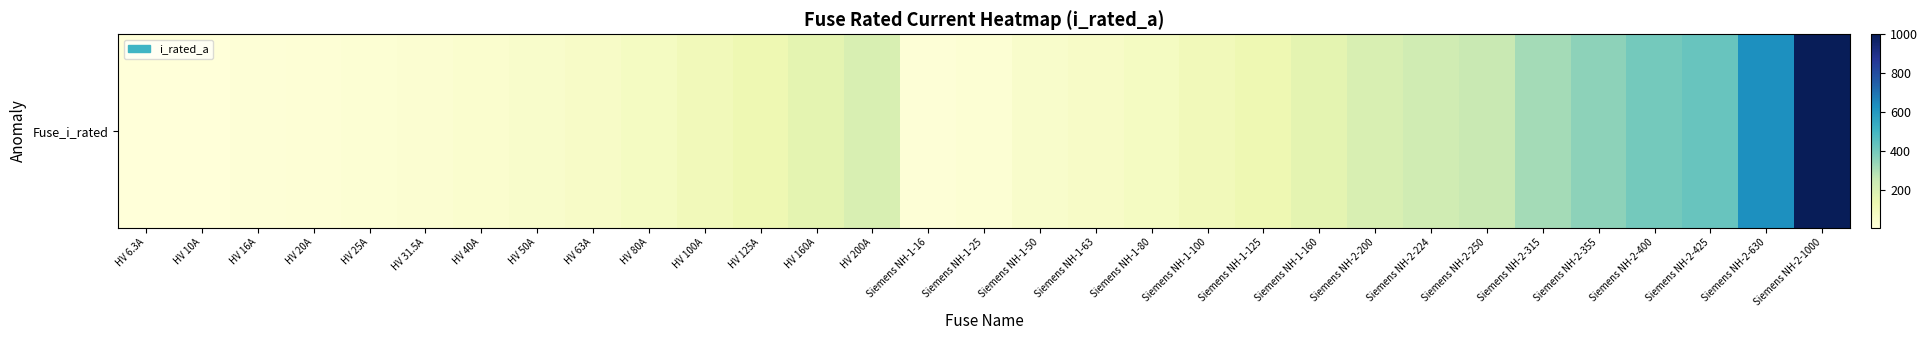

At which label does the data first exceed 100?

HV 125A